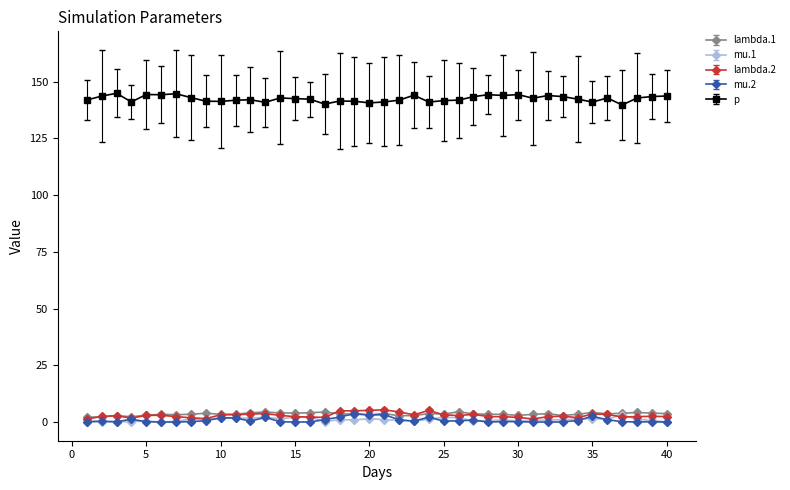

Is this an area chart (filled region under the line)?

No